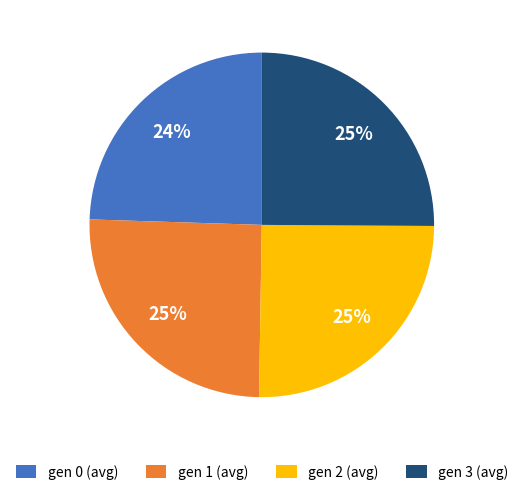

Does any single category account for the majority?

No